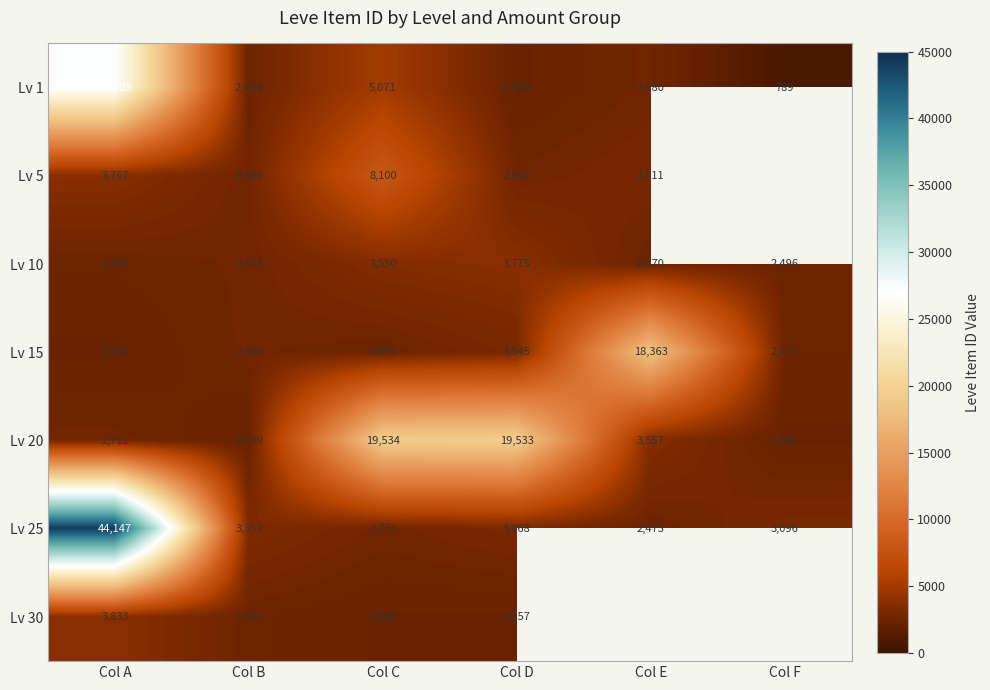

The Lv 30 series shows 5893 at Col A. True or false?

False